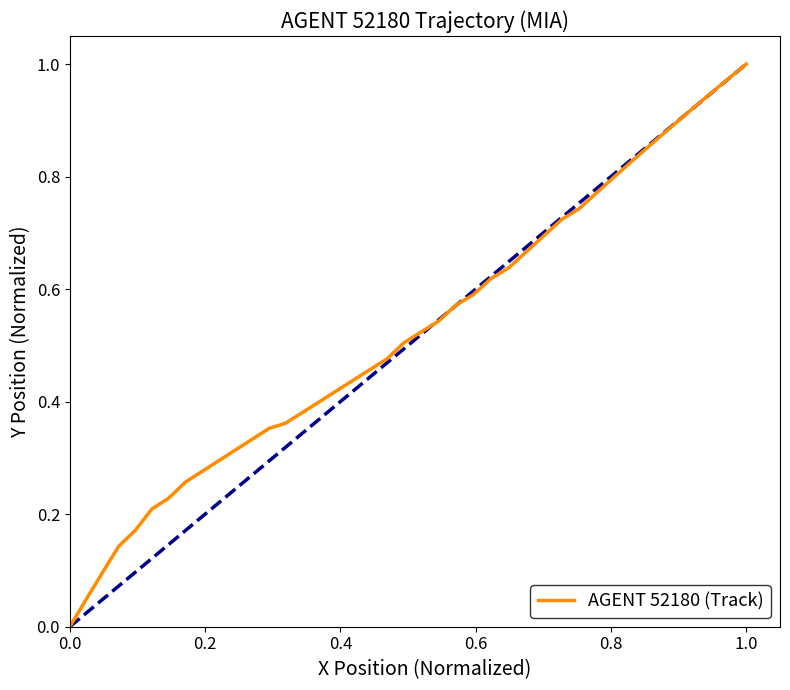

The chart shows a value of 0.0 at 0.0. True or false?

True